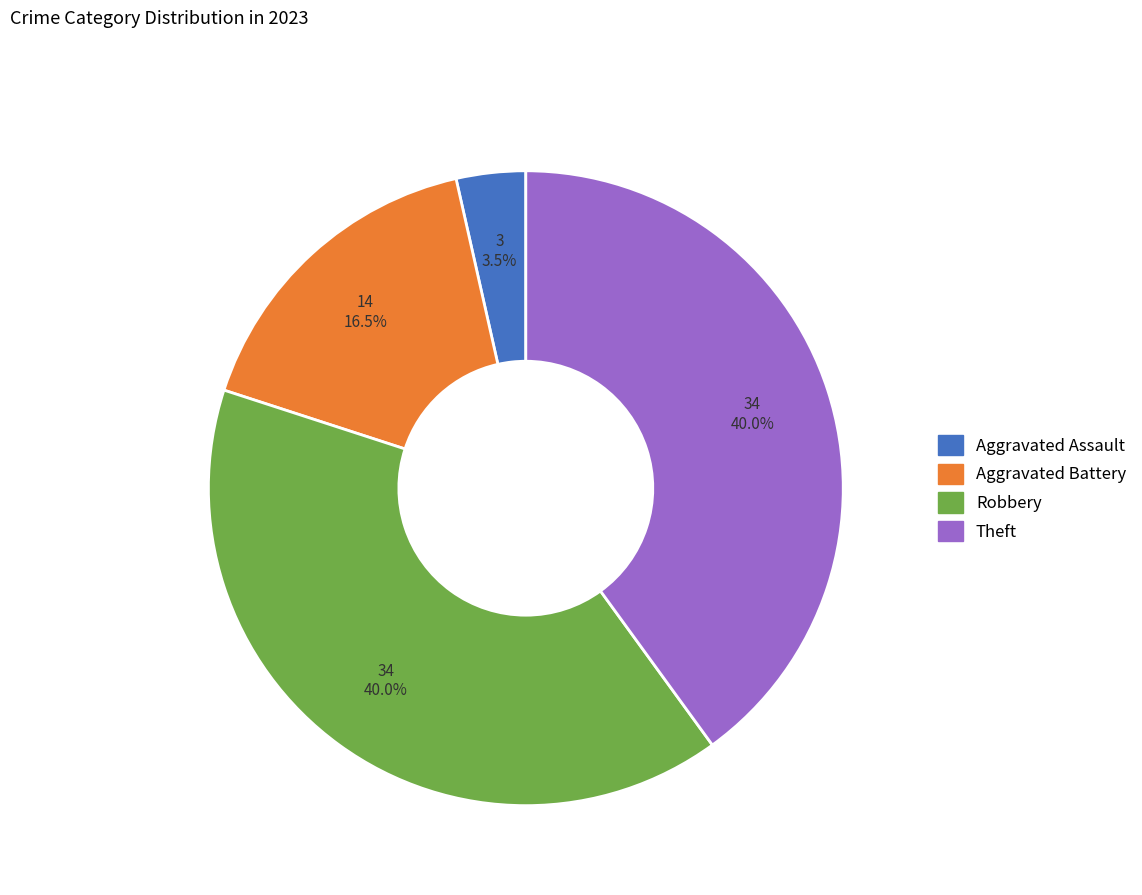

Is there any slice that represents more than half of the pie?

No